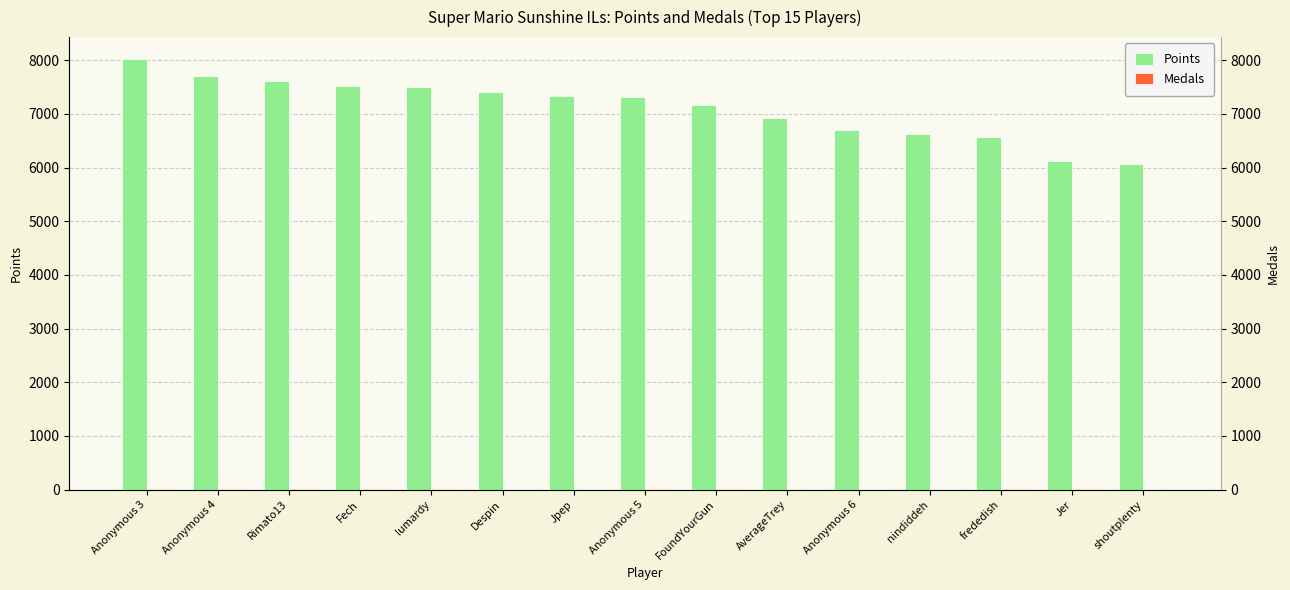

What is the label of the 5th bar from the right?

Anonymous 6